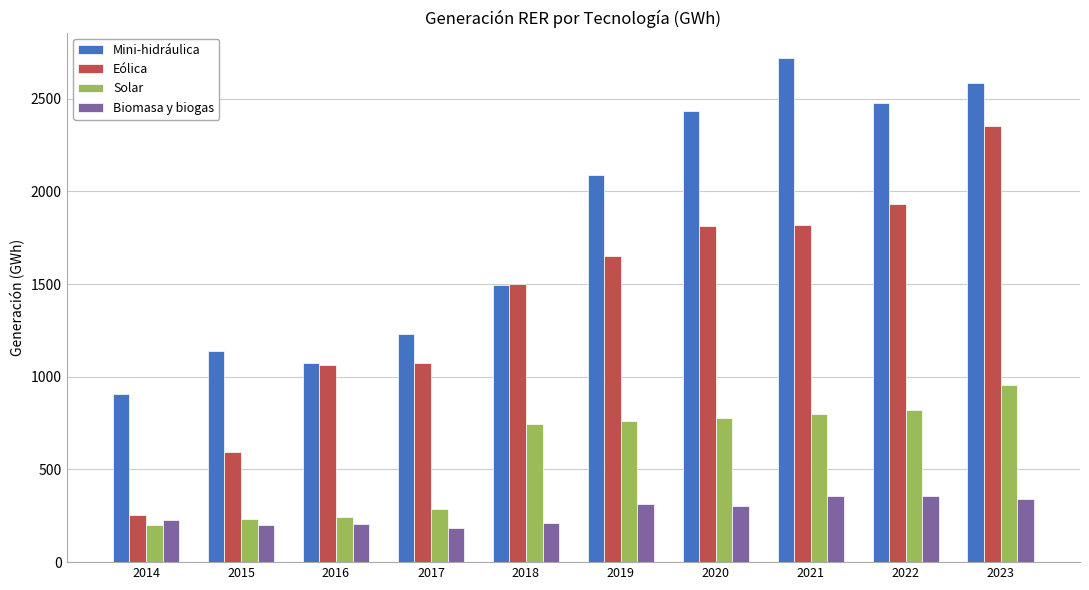

The value of Eólica at 2022 is 1930.6. True or false?

True